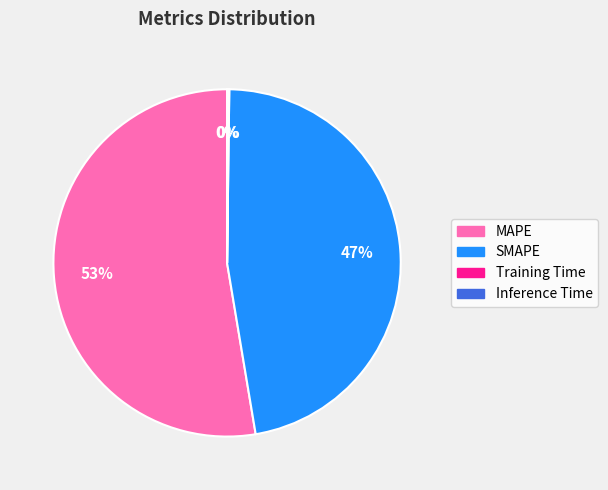

To the nearest percent, what percentage of the pie is MAPE?

53%